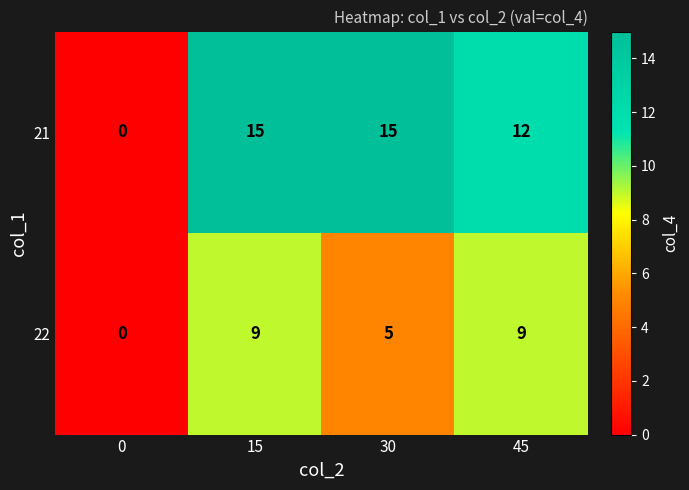

What is the spread (max minus min) of values at 15?

6